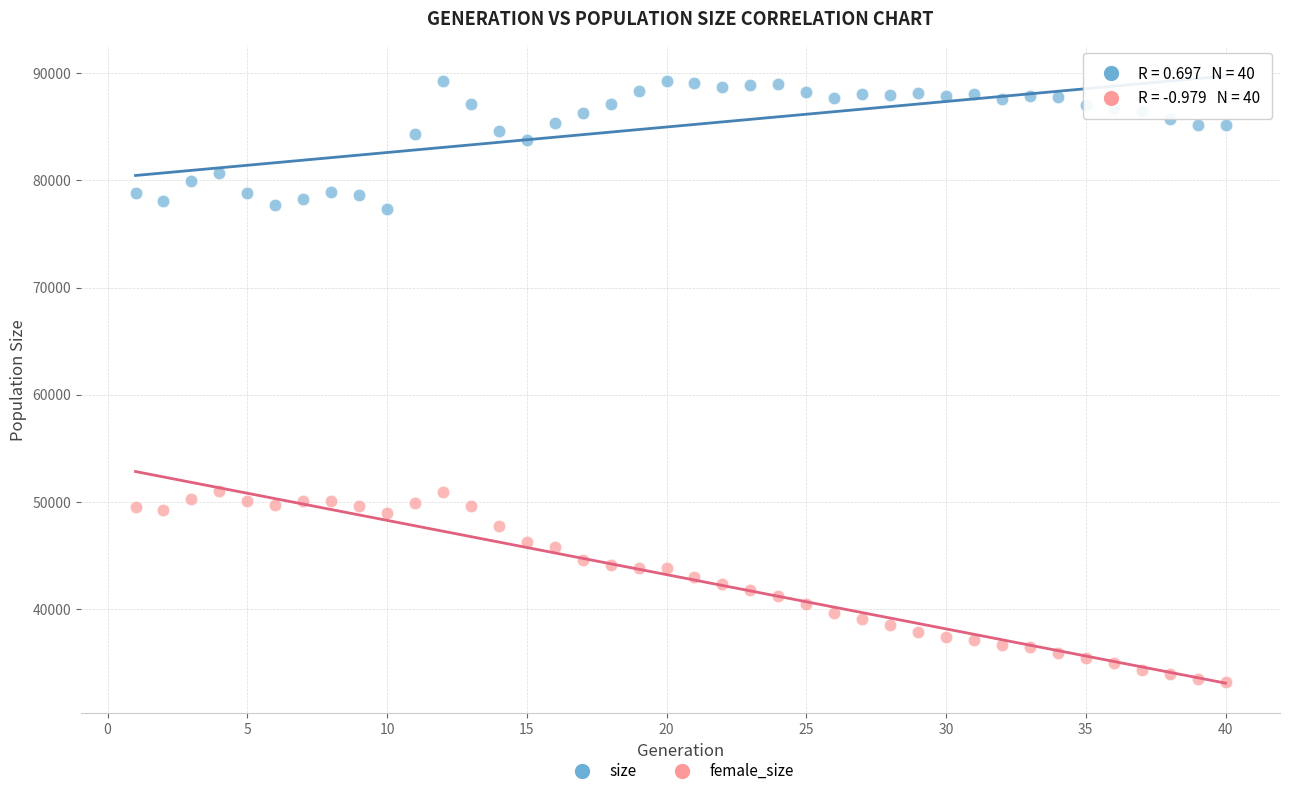

What are all the series names shown in the legend?

size, female_size